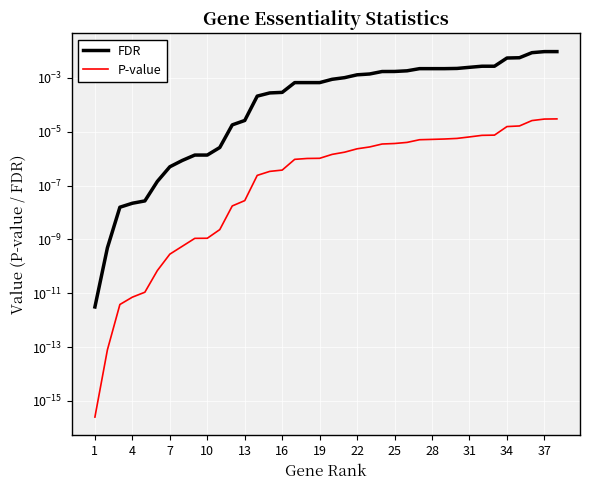

True or false: FDR and P-value intersect in this chart.

False